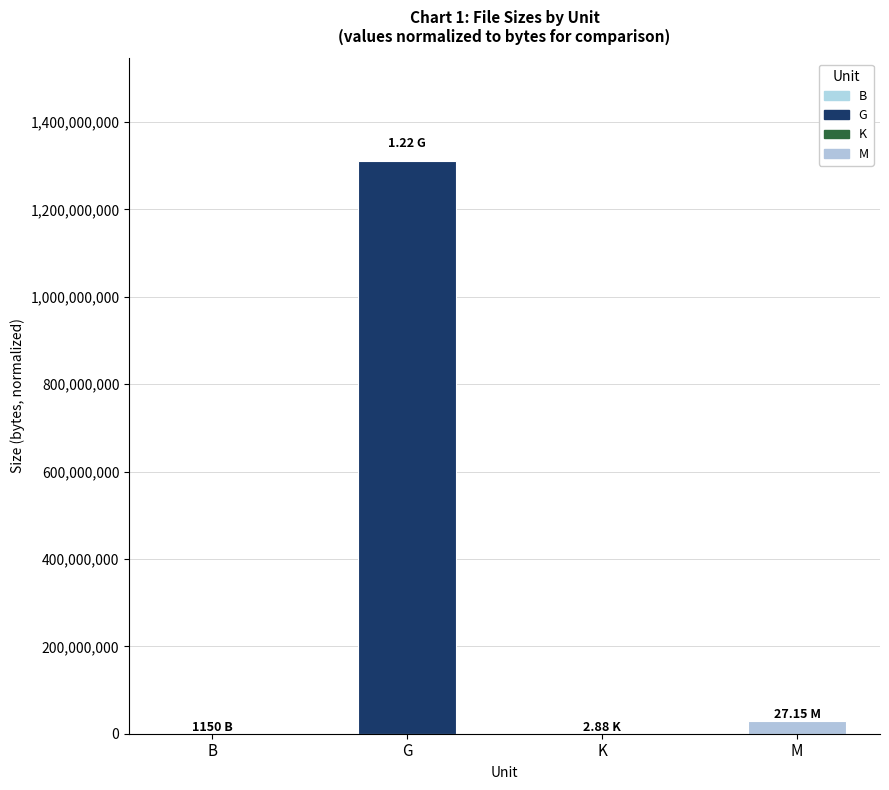

Which label corresponds to the largest value in the chart?

G